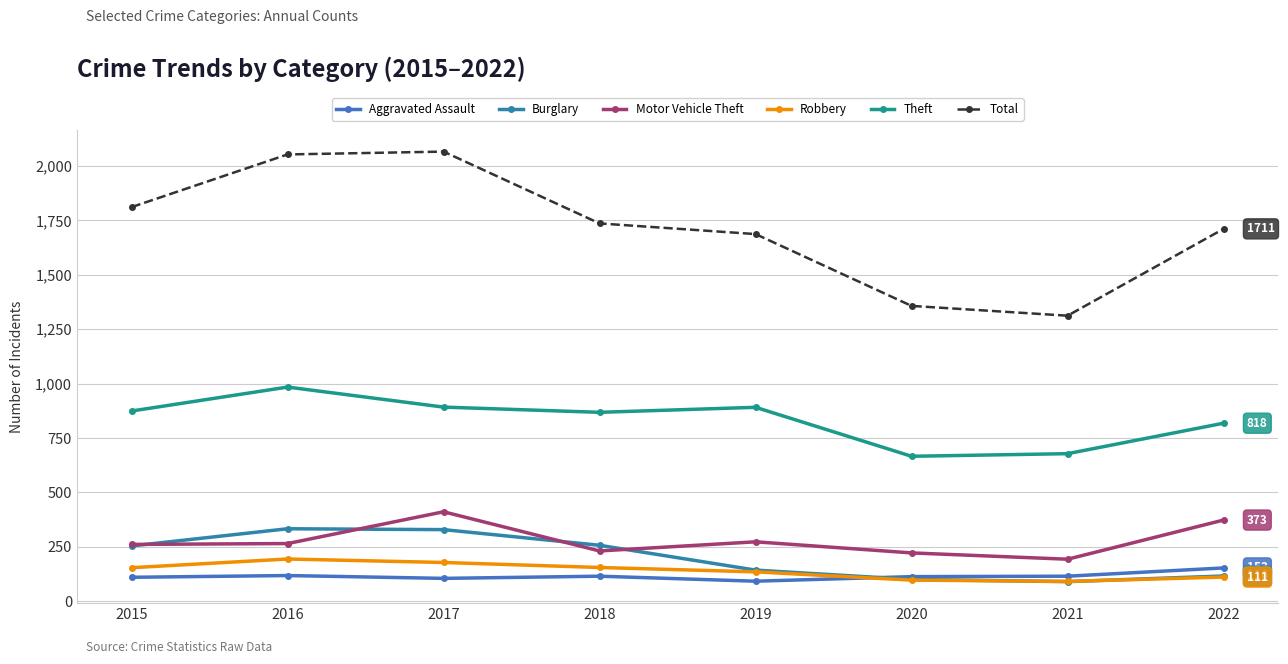

What value does the Total series have at 2021, to the nearest 10?

1310